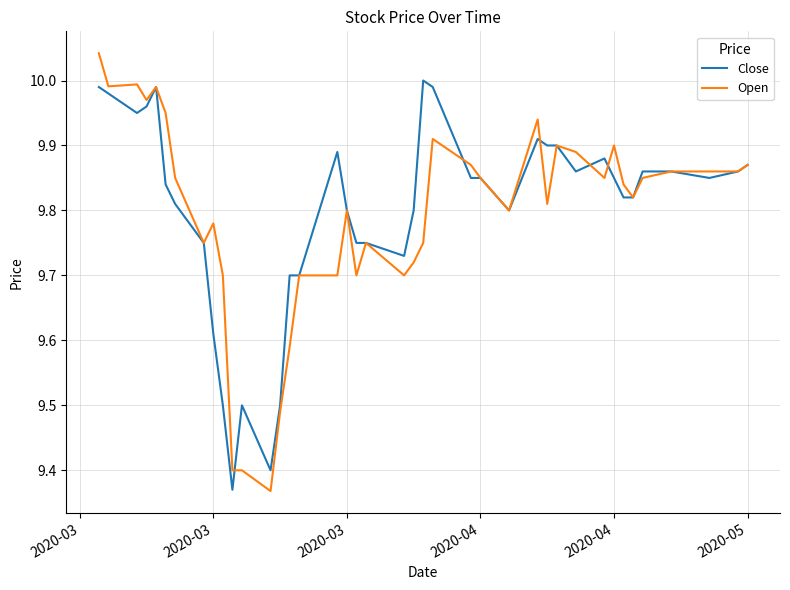

True or false: Close has more than 0 interior local peaks.

True